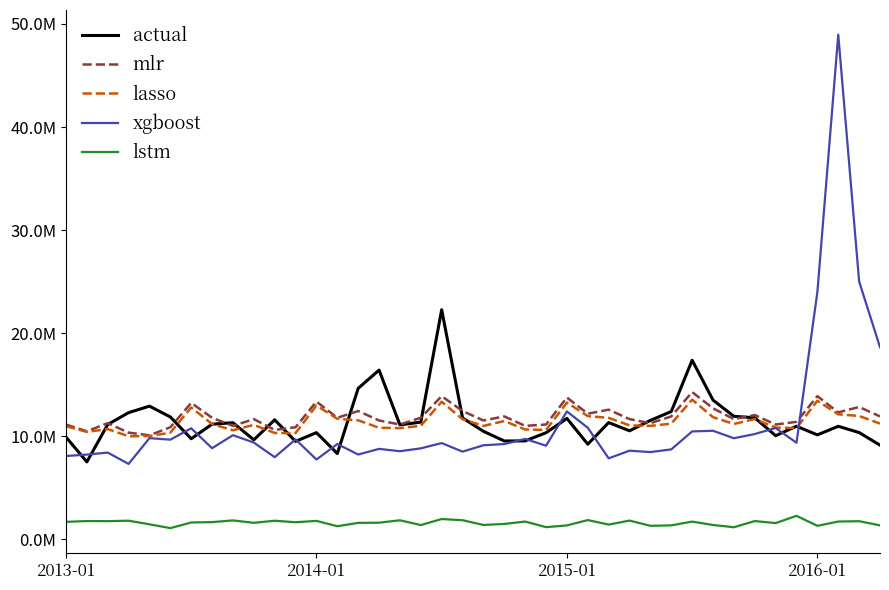

Does the chart have visible grid lines?

No